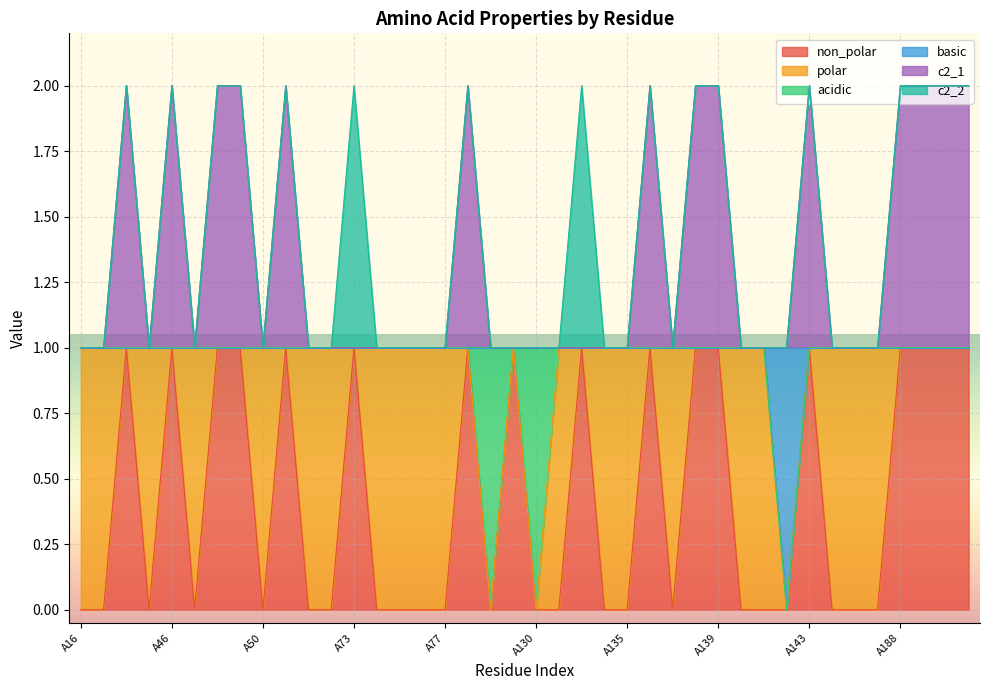

Which has a higher value, A128 or A187?

A128